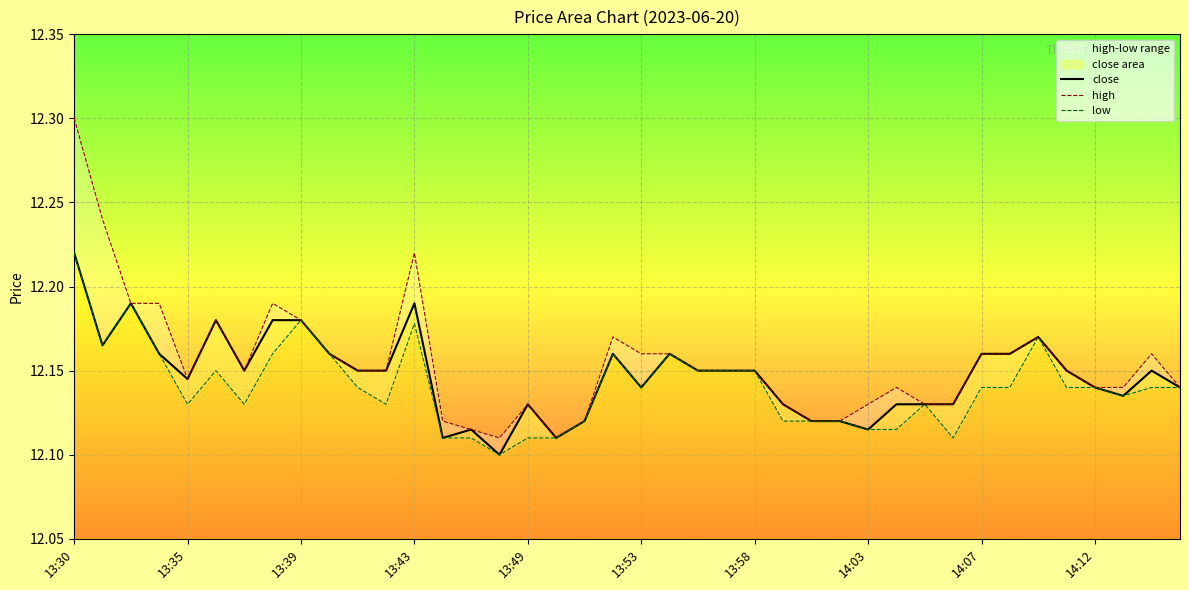

Between 13 and 24, which series saw the biggest shift?

close